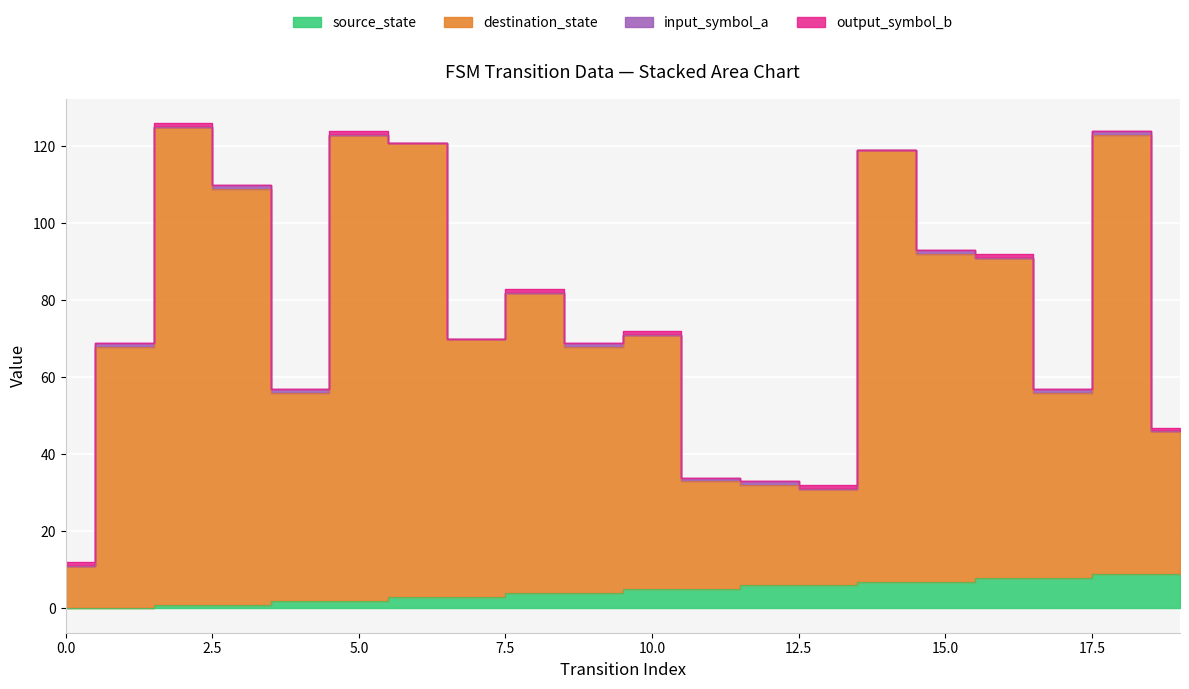

At which label does destination_state first exceed 71?

2